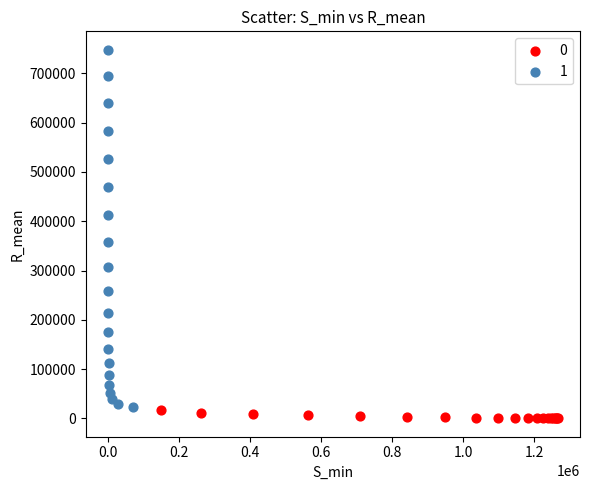

What are all the series names shown in the legend?

0, 1